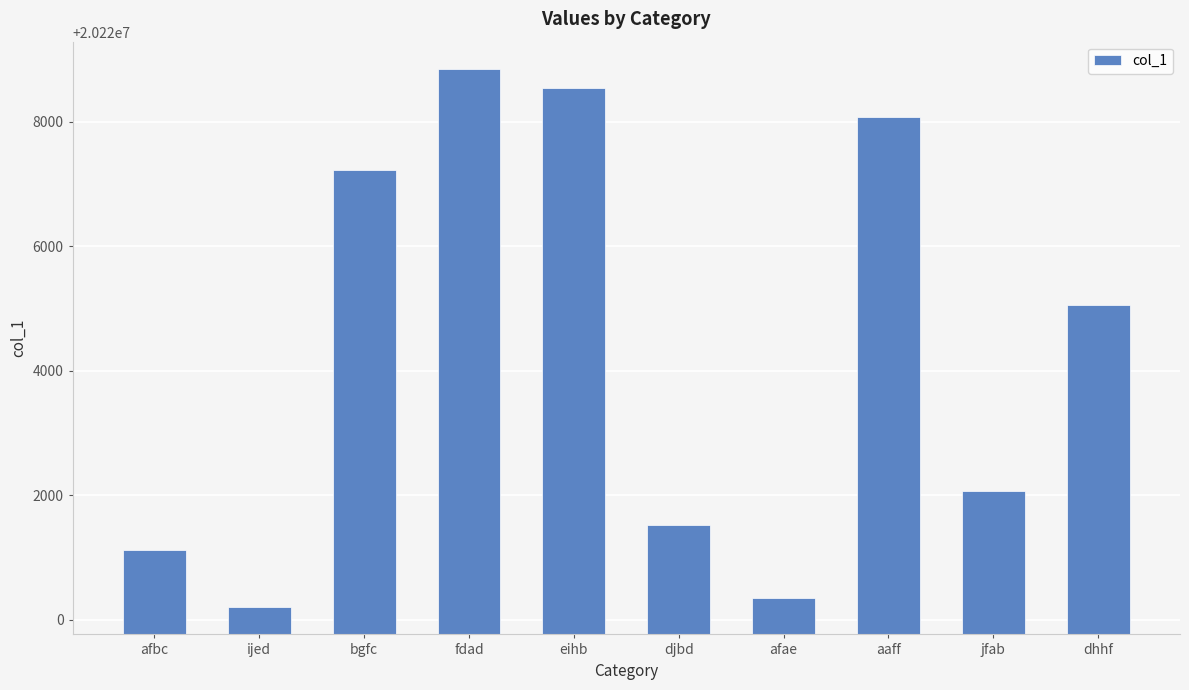

Are the bars horizontal?

No